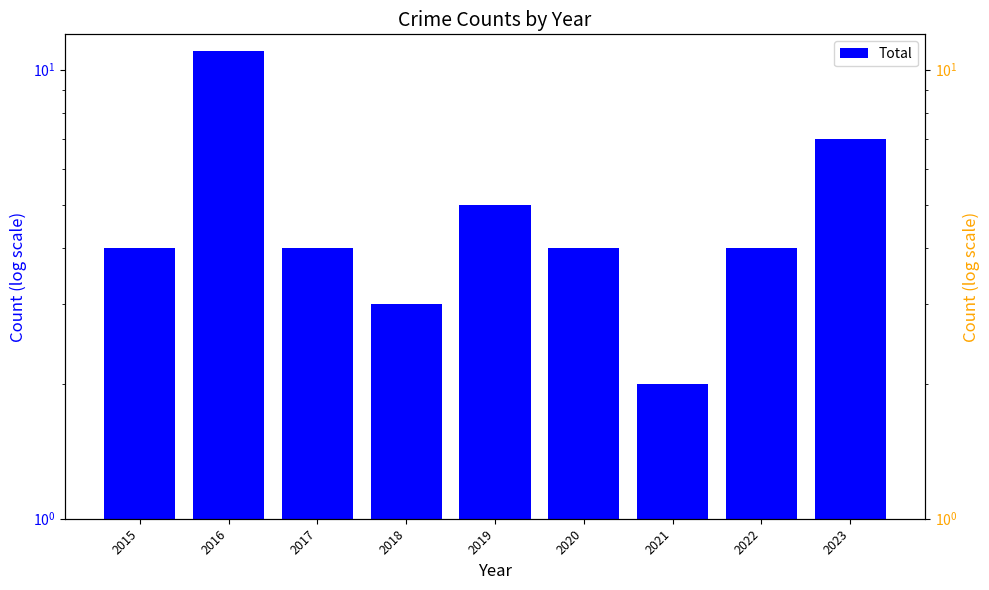

Reading left to right, what are all the values shown in this chart?

4	11	4	3	5	4	2	4	7